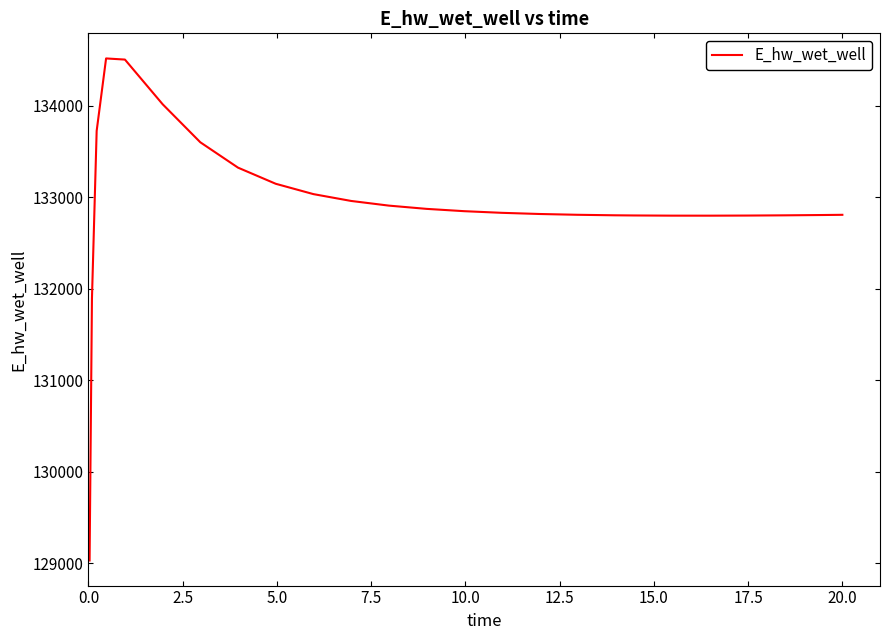

What is the smallest value displayed?

129030.0